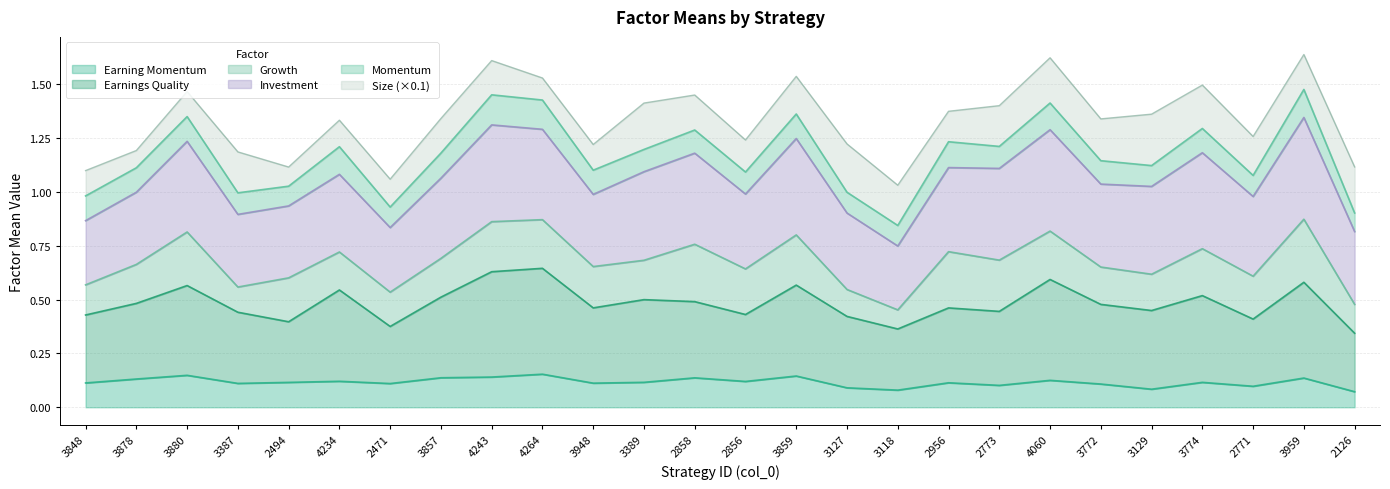

How many lines are shown in the chart?

6